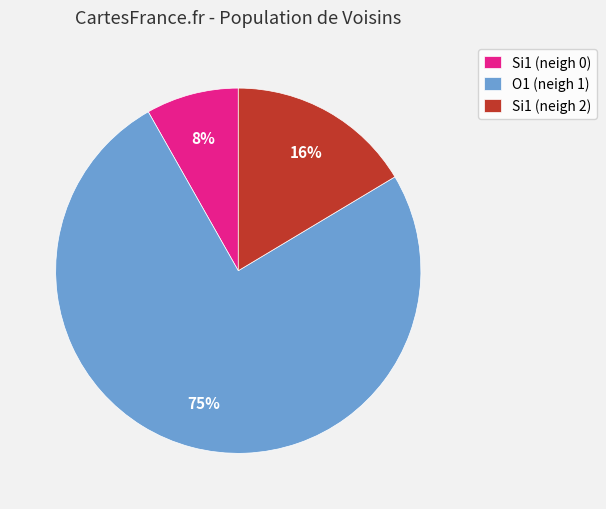

Rank the categories by value from highest to lowest.

O1 (neigh 1), Si1 (neigh 2), Si1 (neigh 0)